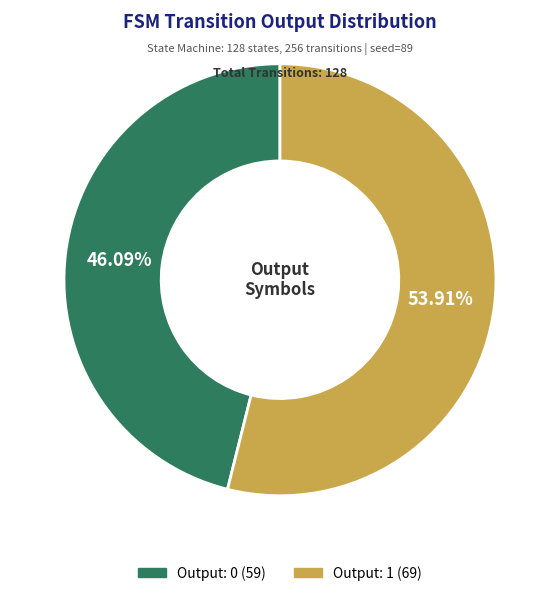

Is there a majority slice in this chart?

Yes